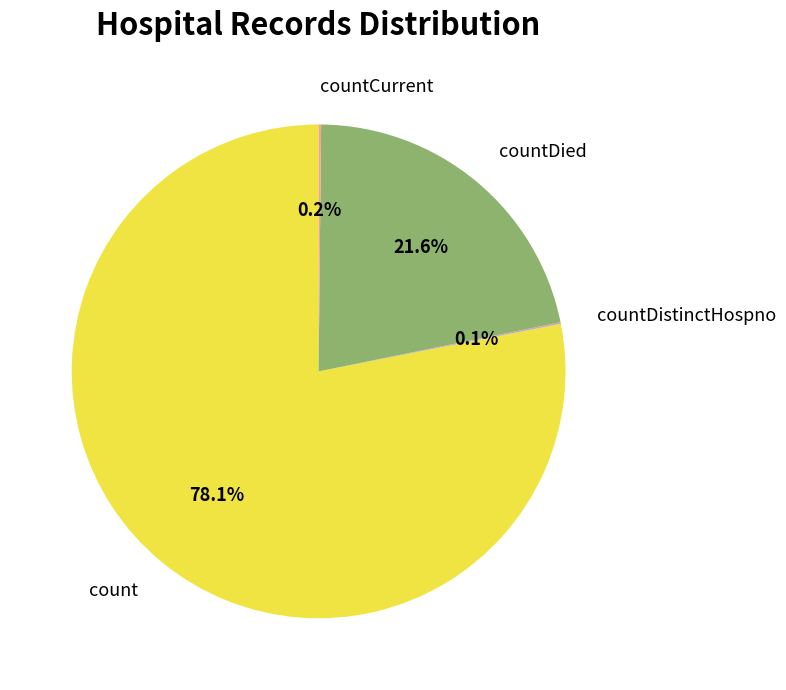

Which category has the biggest portion of the pie?

count